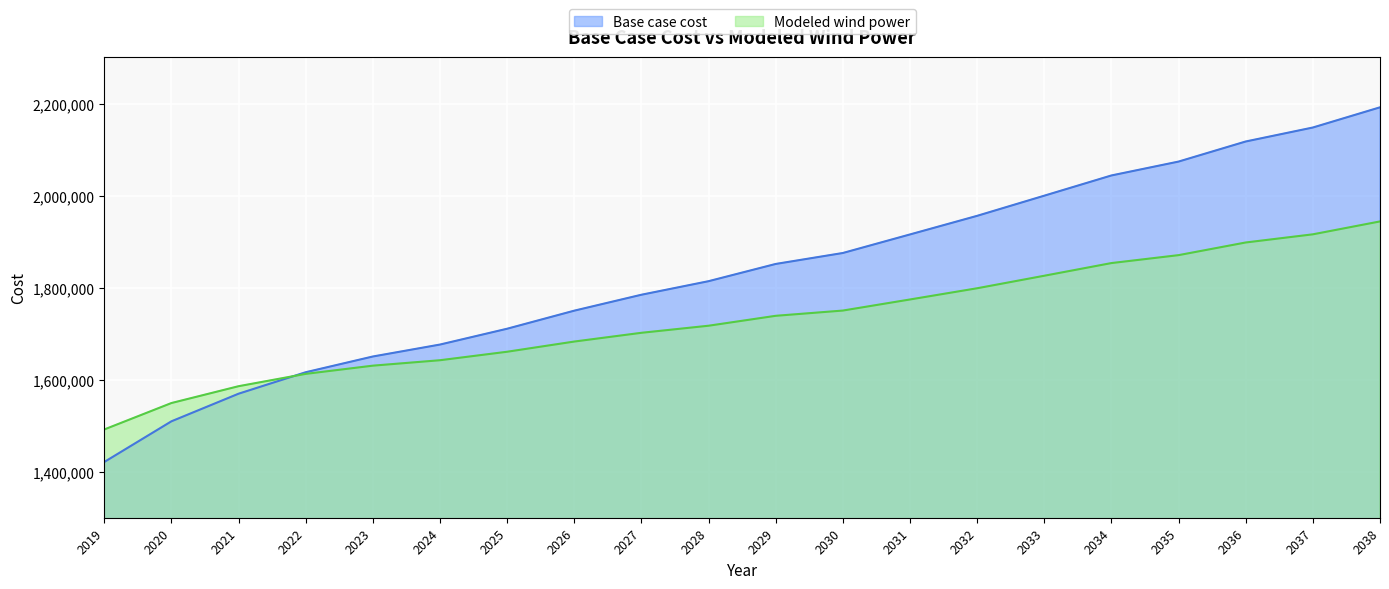

Rank the series by their maximum value, from lowest to highest.

Modeled wind power, Base case cost